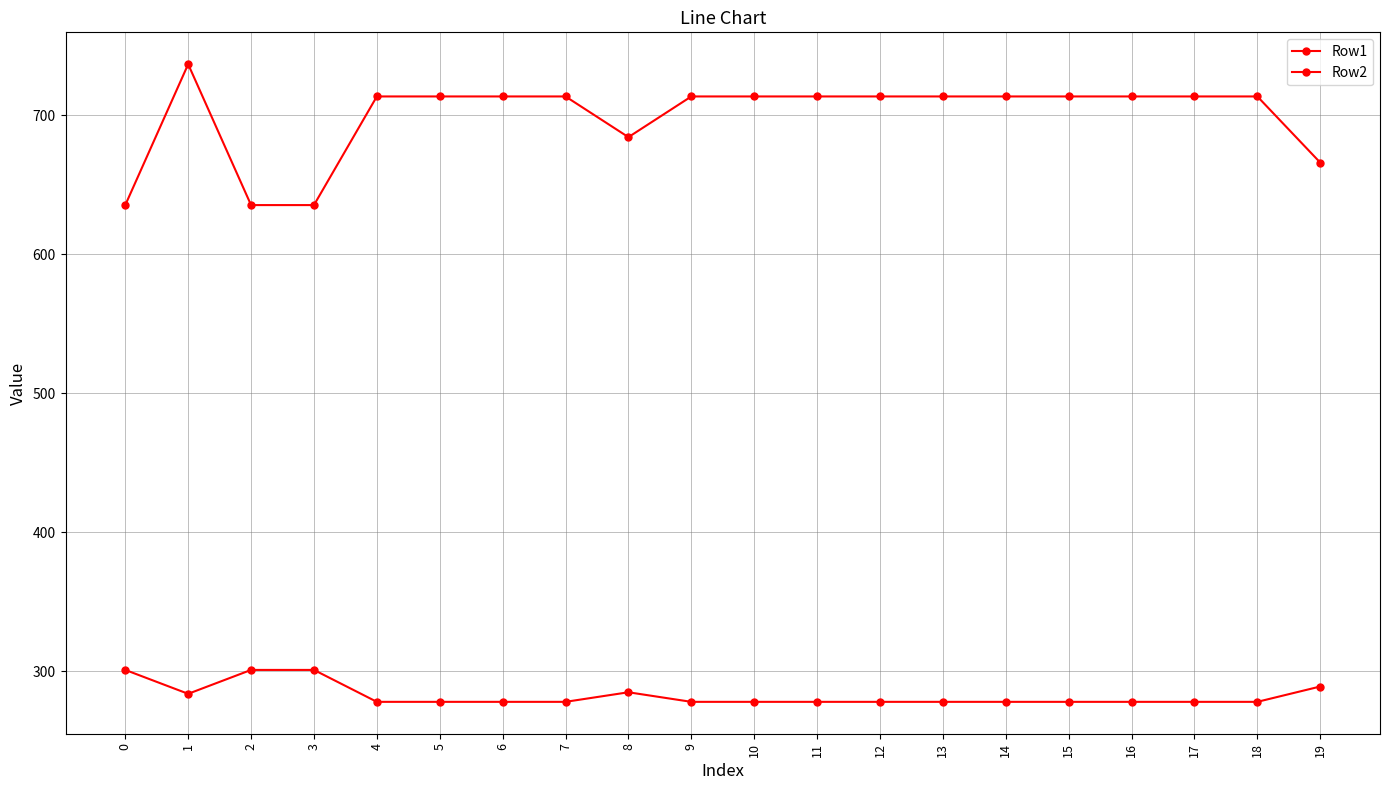

How many categories are shown in the chart?

20